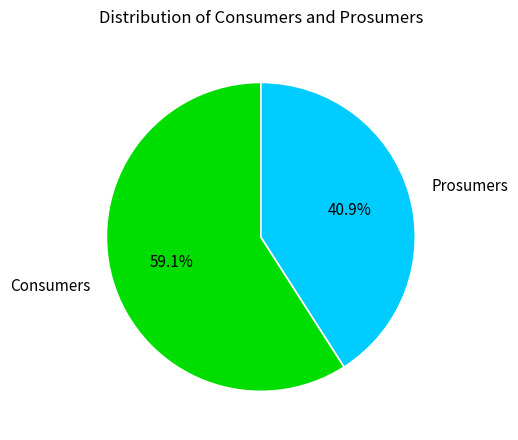

How many slices are in this pie chart?

2